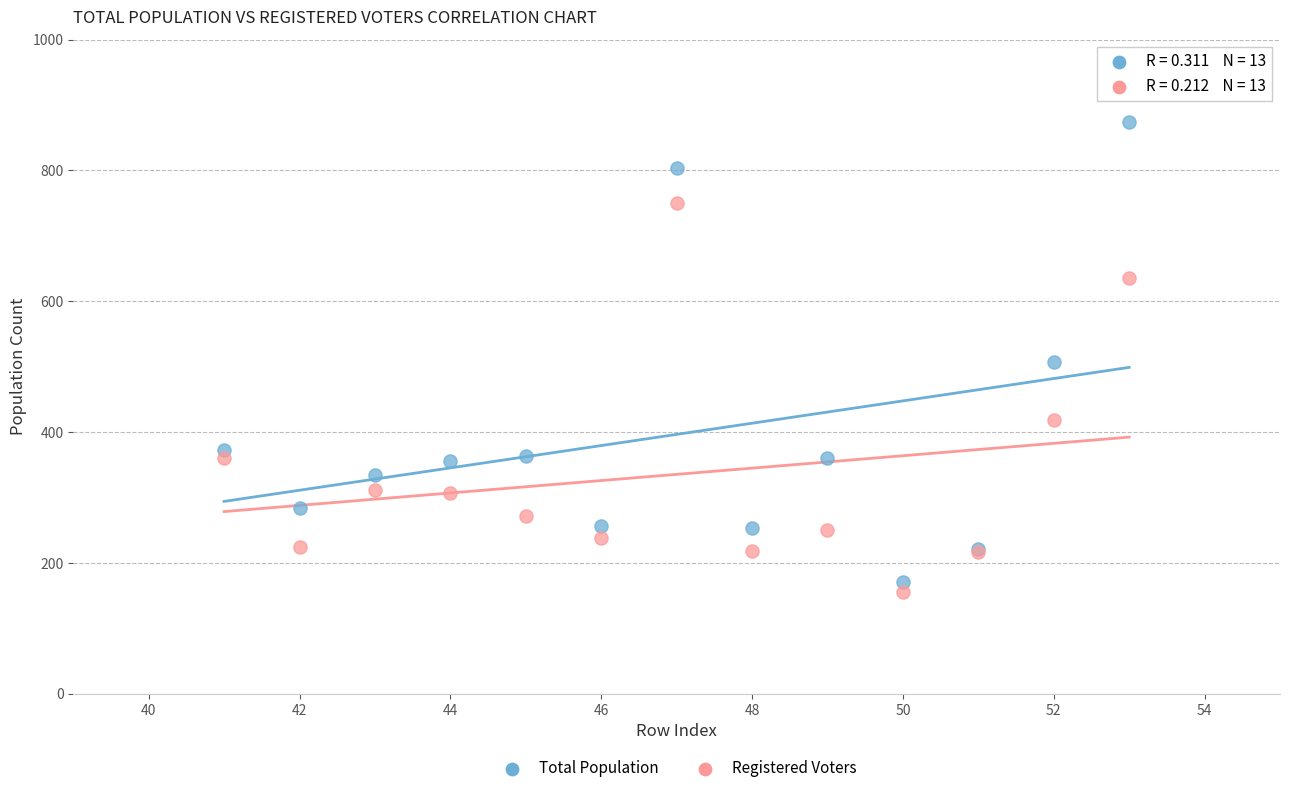

In the Registered Voters series, what Y value is closest to 453?

419